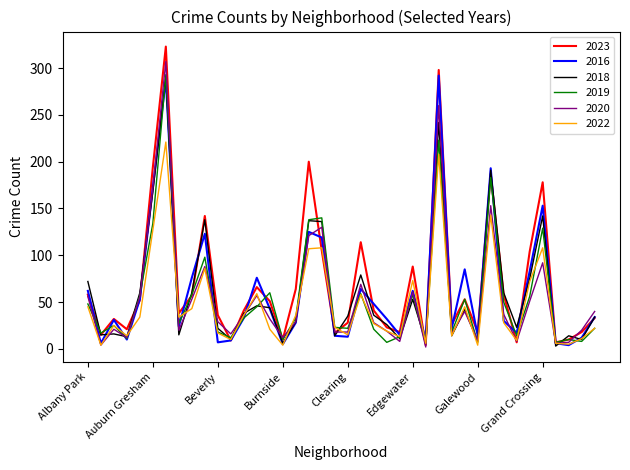

What is the highest value of the 2023 series?

323